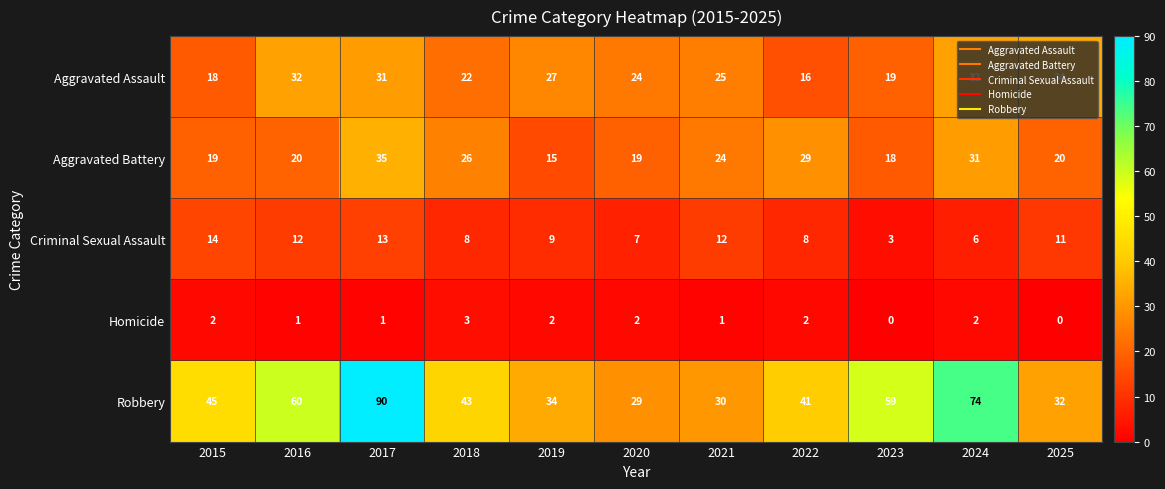

What is the sum of the Criminal Sexual Assault values at 2016 and 2025?

23